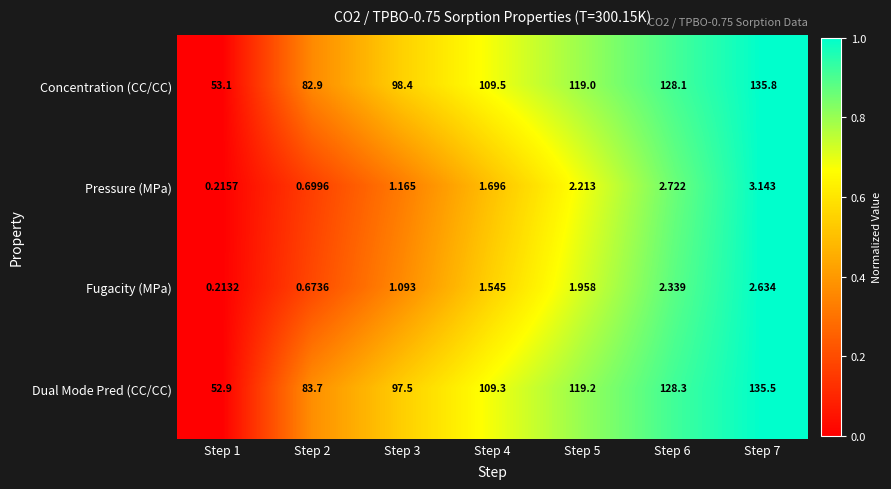

Which series has the widest spread of values?

Concentration (CC/CC)